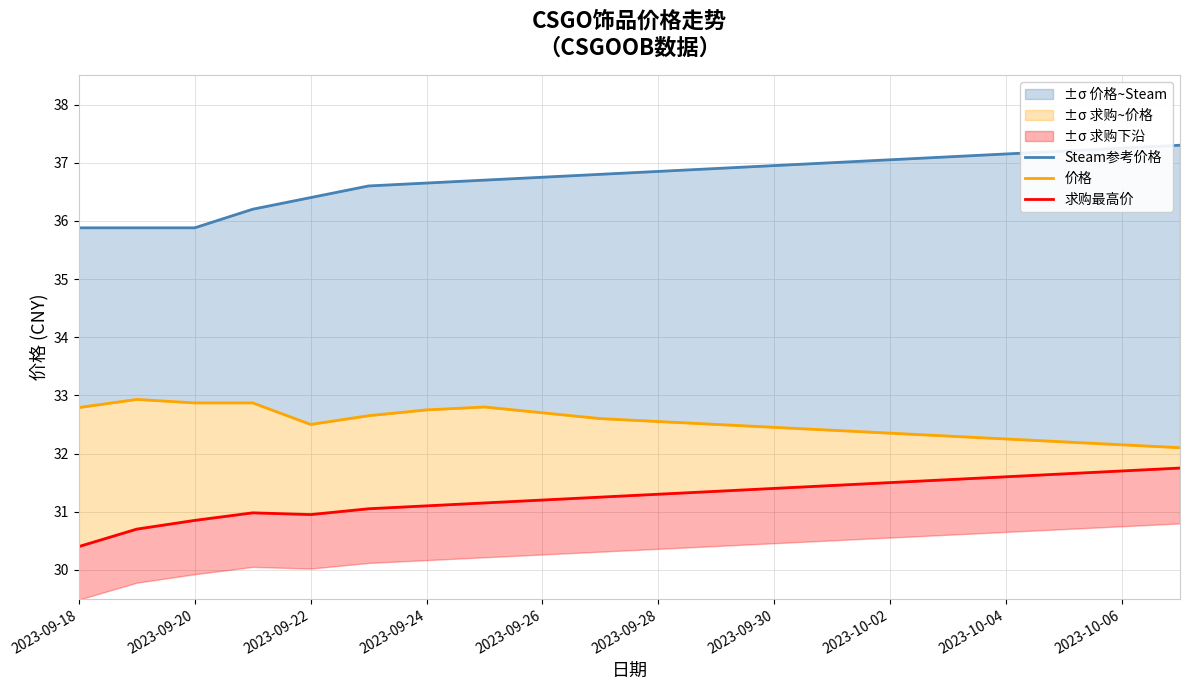

Is the value of 价格 at 11 greater than the value of 求购最高价 at 10?

Yes